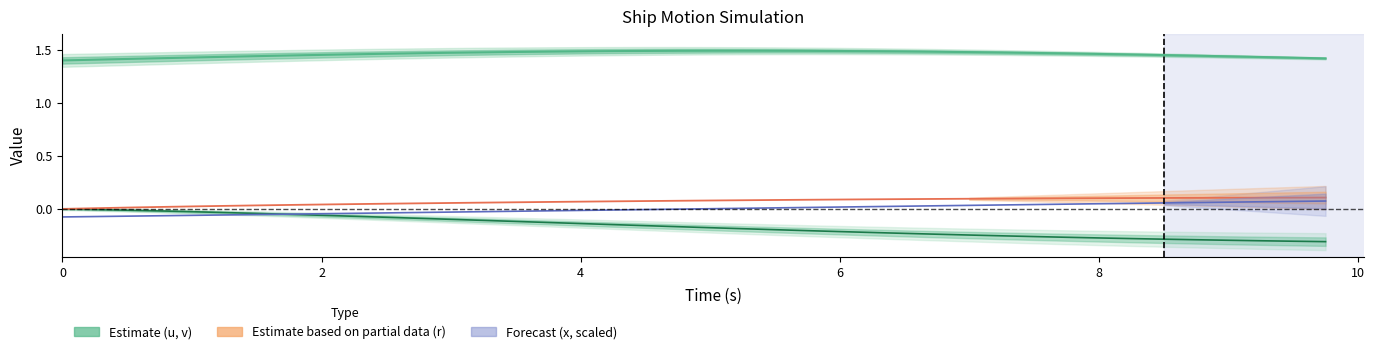

Is it true that x (Forecast, scaled) equals -0.1 at 2?

False